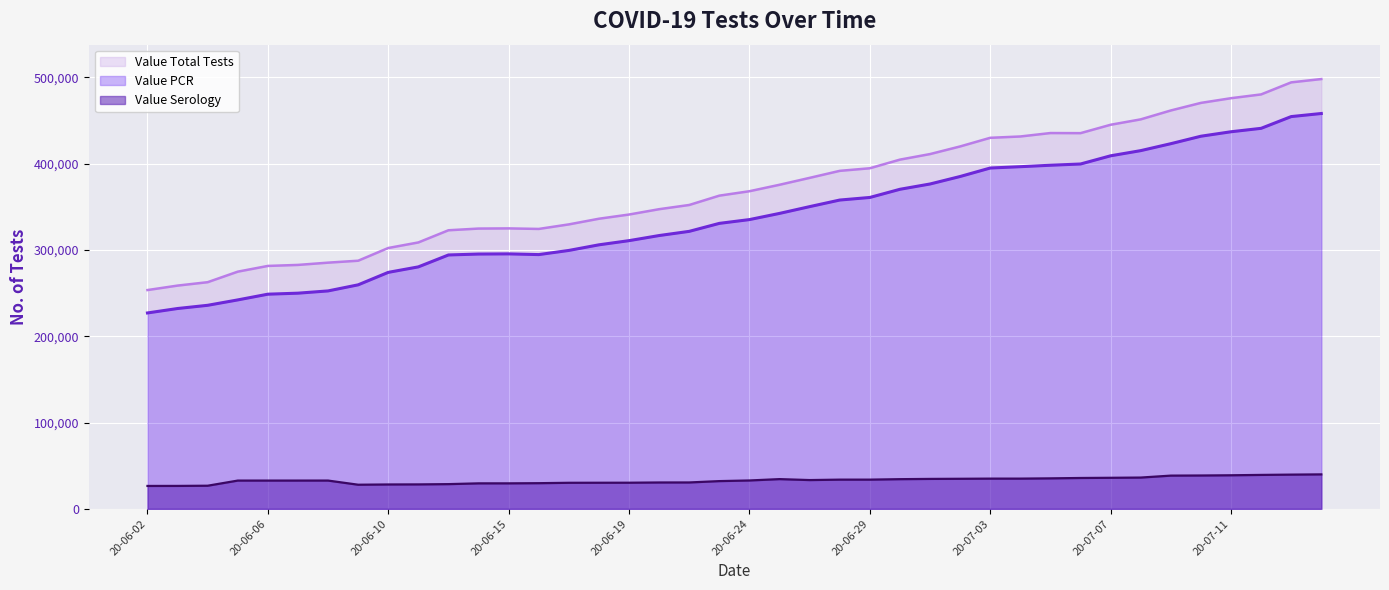

The value of Value Total Tests at 2020-06-11 is 411361. True or false?

False